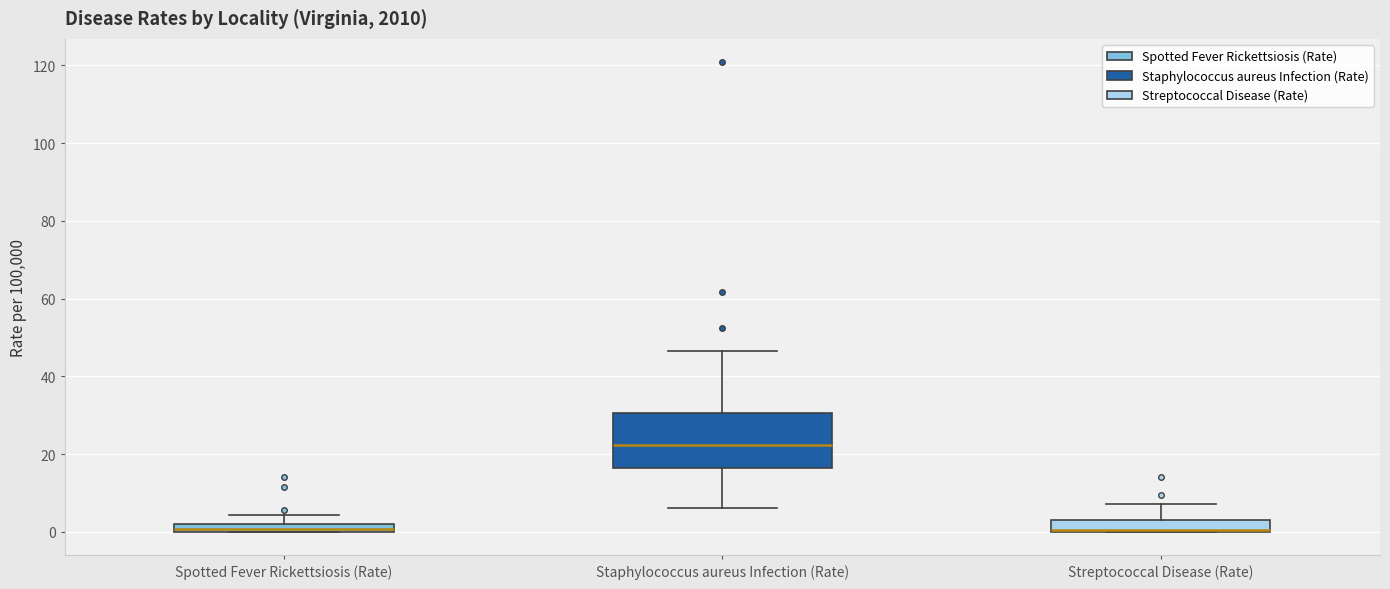

Where does the upper whisker of the box for Streptococcal Disease (Rate) end on the y-axis? The values are not printed on the chart, so give them approximately, as read against the axis.

8